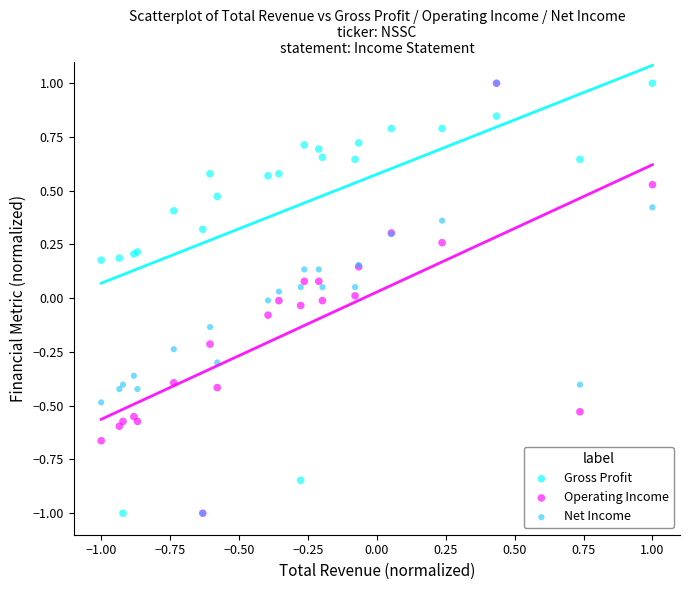

What are all the series names shown in the legend?

Gross Profit, Operating Income, Net Income